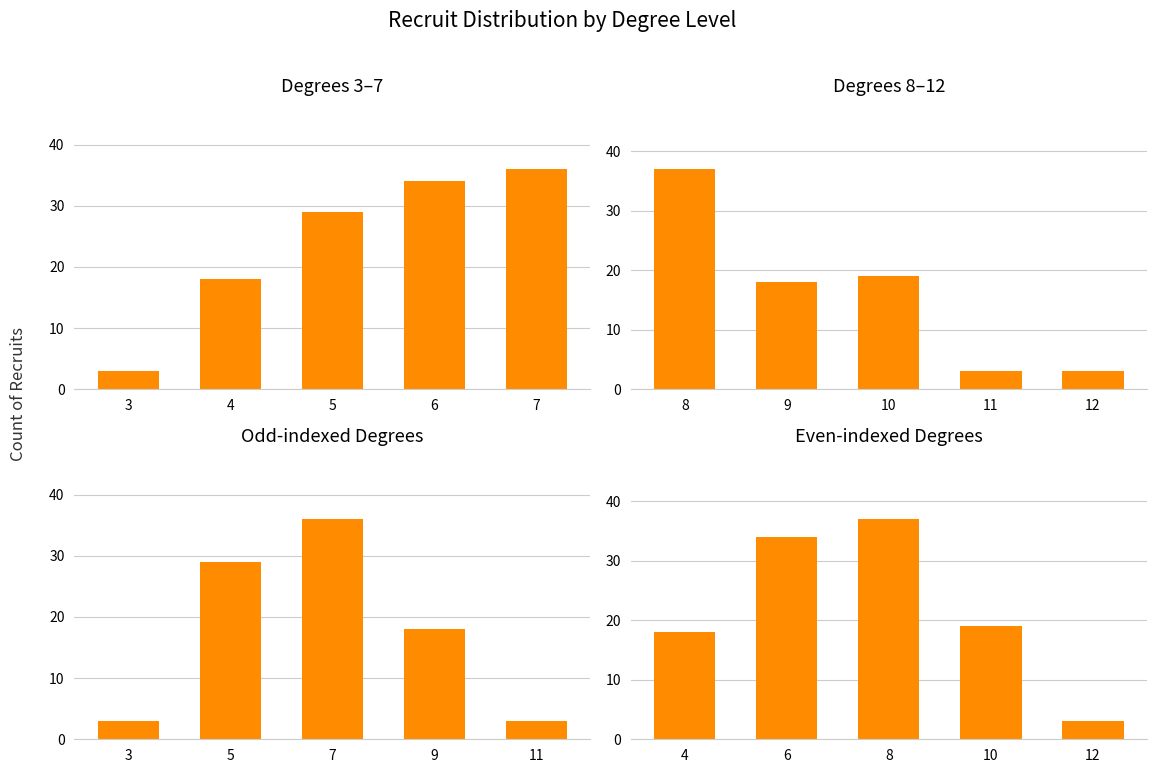

Which series has the largest range (max minus min)?

Degrees 8–12